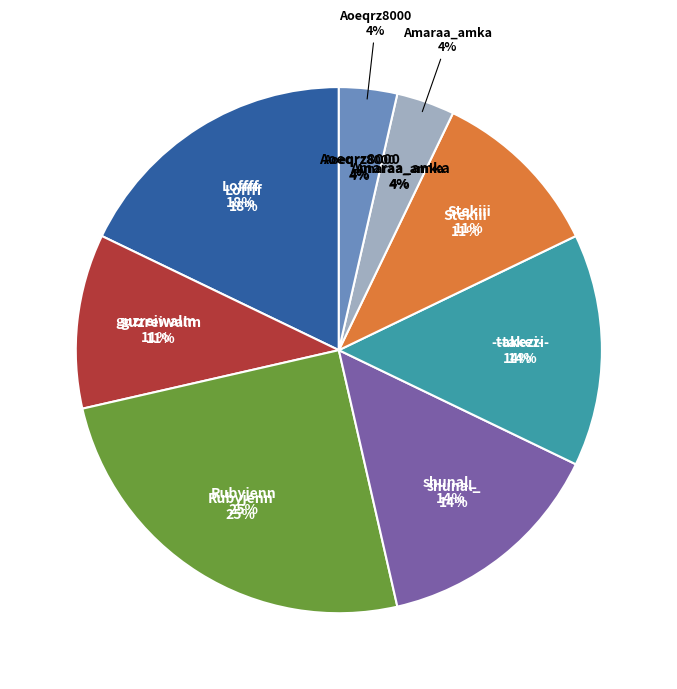

Rank the categories by value from lowest to highest.

Amaraa_amka, Aoeqrz8000, guzreiwalm, Stekiii, shunal_, -takezi-, Loffff, Rubyjenn